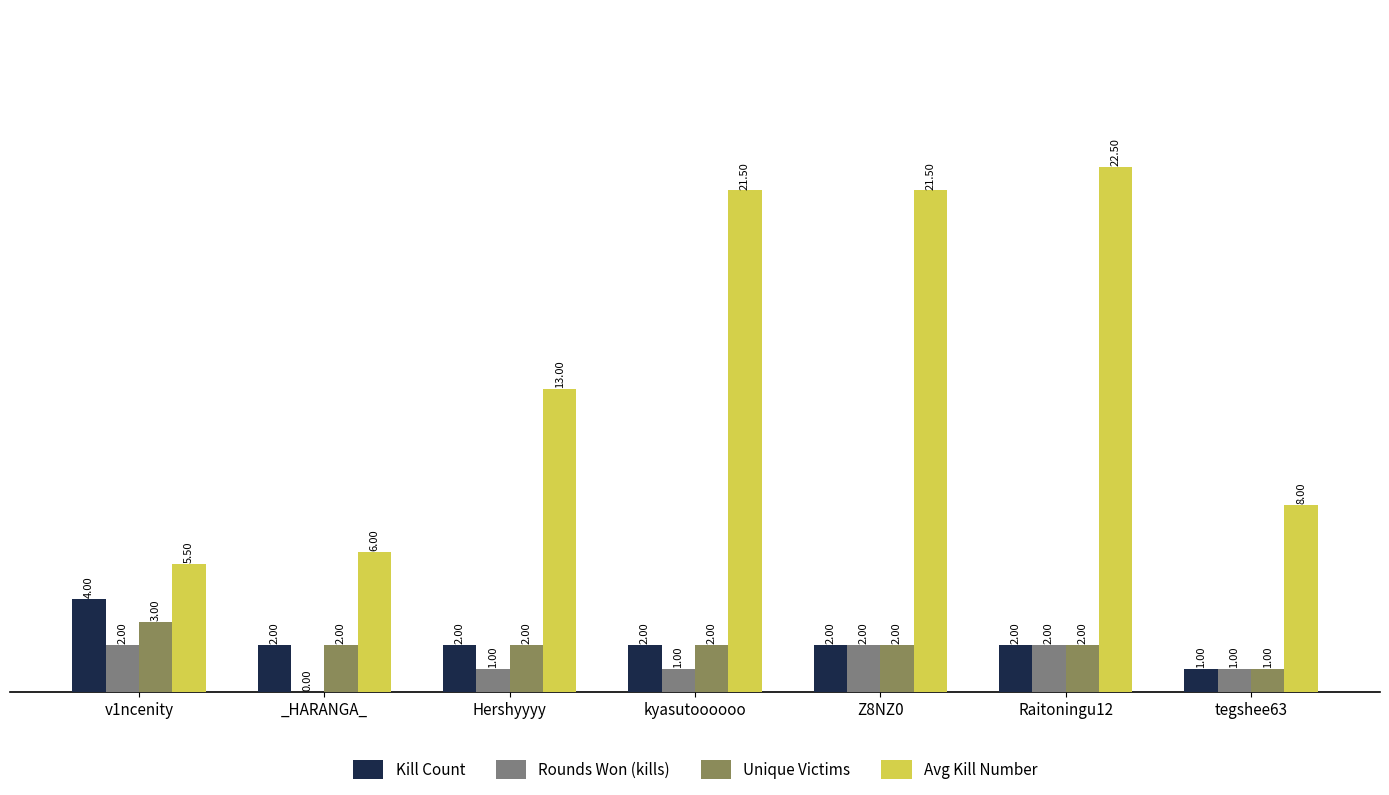

What are all the series names shown in the legend?

Kill Count, Rounds Won (kills), Unique Victims, Avg Kill Number